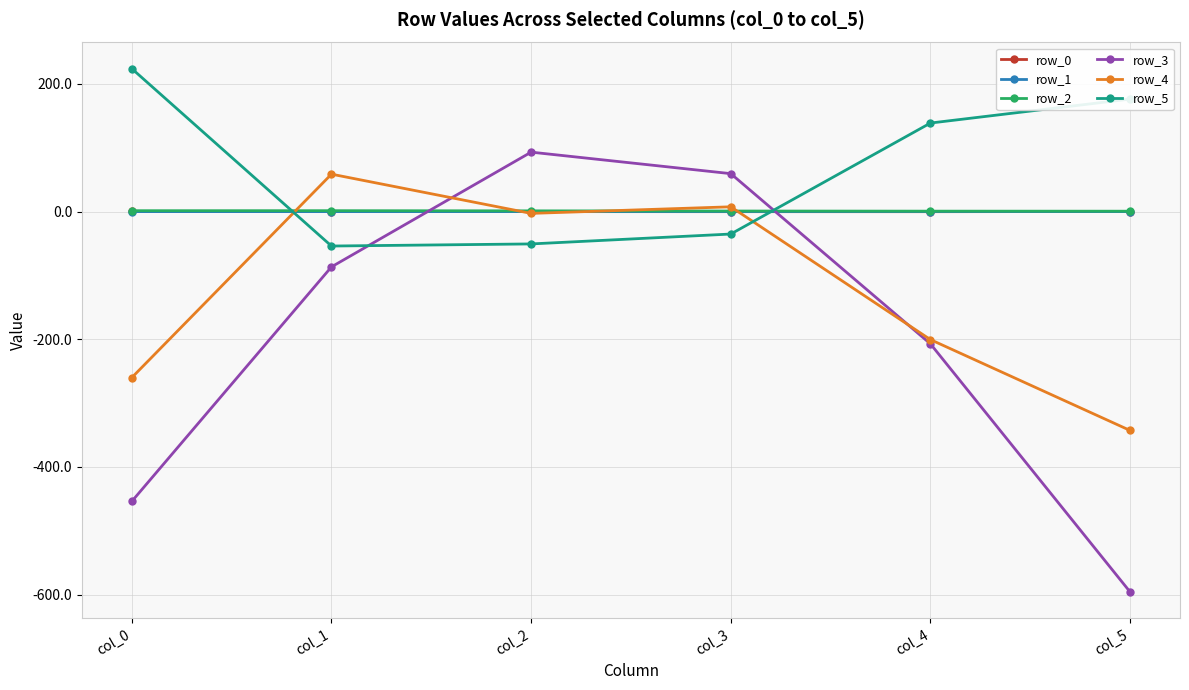

How many series are shown in this chart?

6